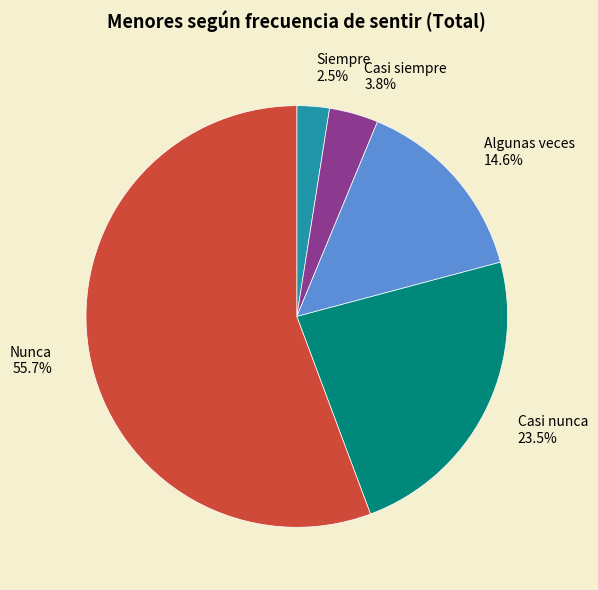

Between Casi nunca and Casi siempre, which is larger?

Casi nunca